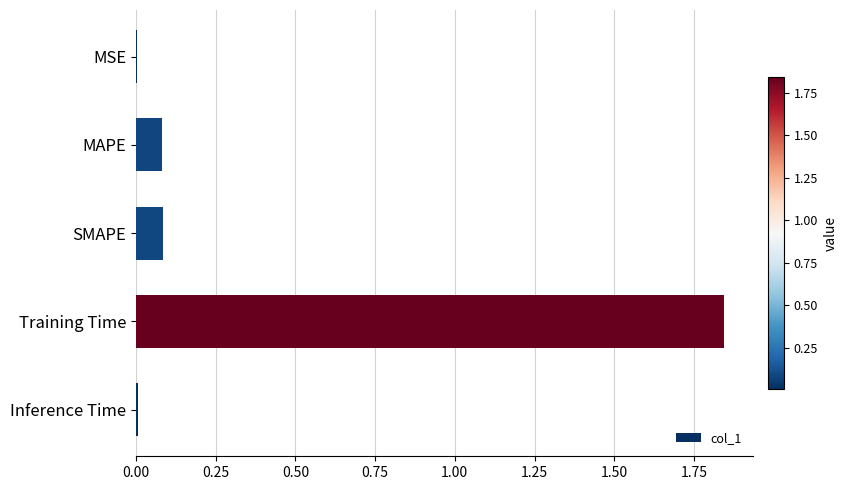

Between MAPE and MSE, which is larger?

MAPE